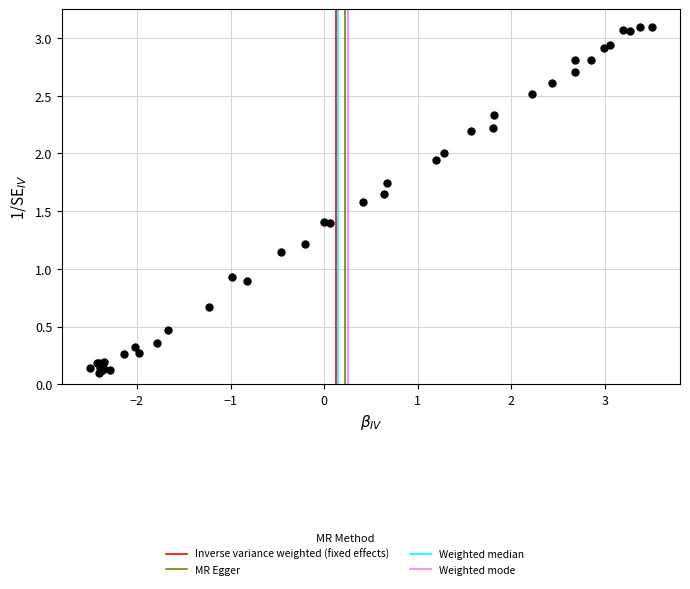

What Y value in the scatter plot is closest to 1?

0.9